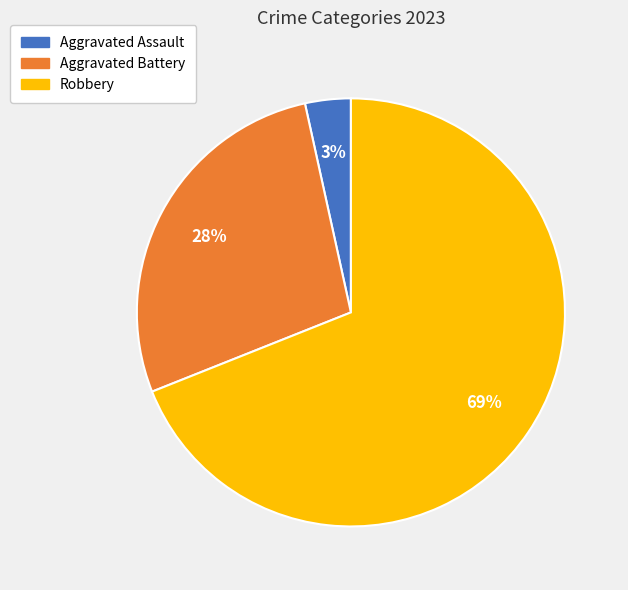

What is the largest slice in the pie chart?

Robbery